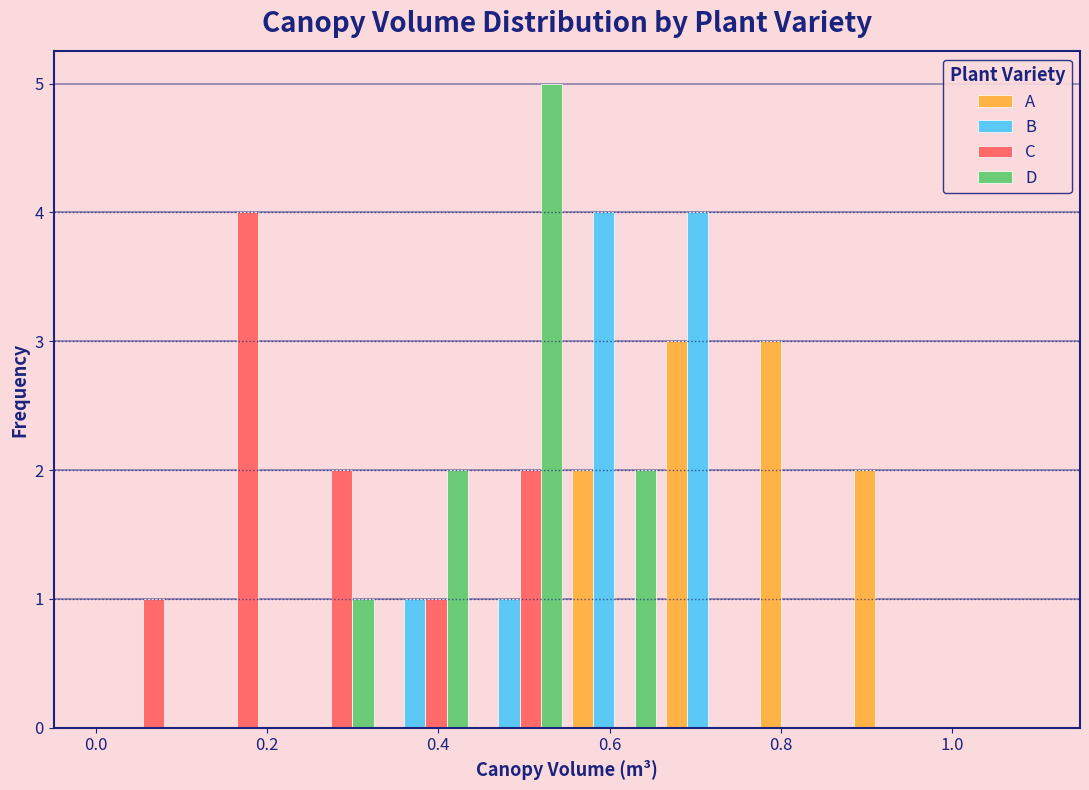

What is the height of the D bar covering 0.33 to 0.44 on the x-axis? Neither the bar edges nor the heights are printed on the chart, so give them approximately, as read against the axes.

2